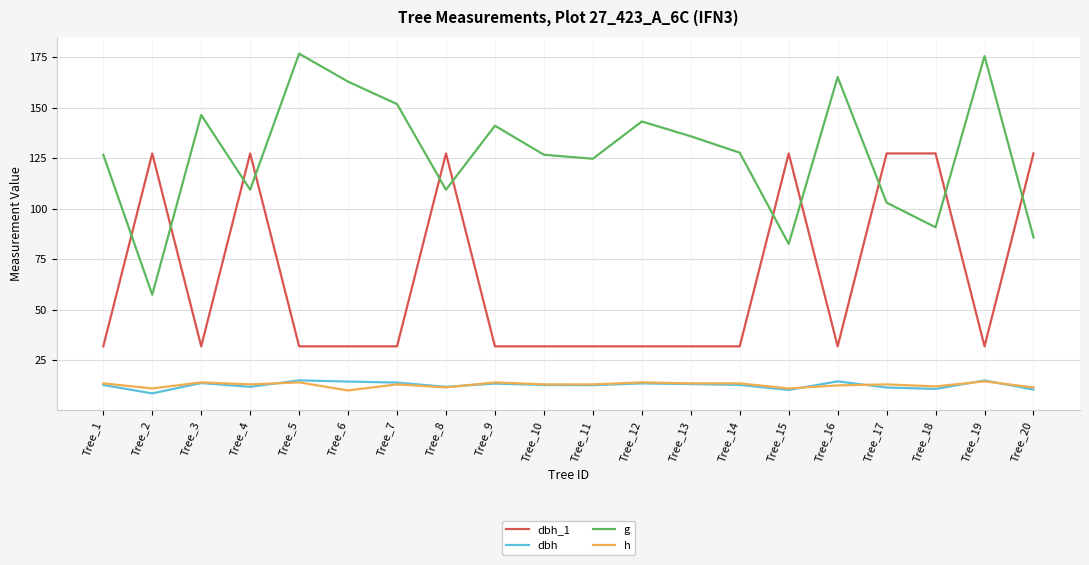

The value of dbh_1 at Tree_3 is 50.1. True or false?

False